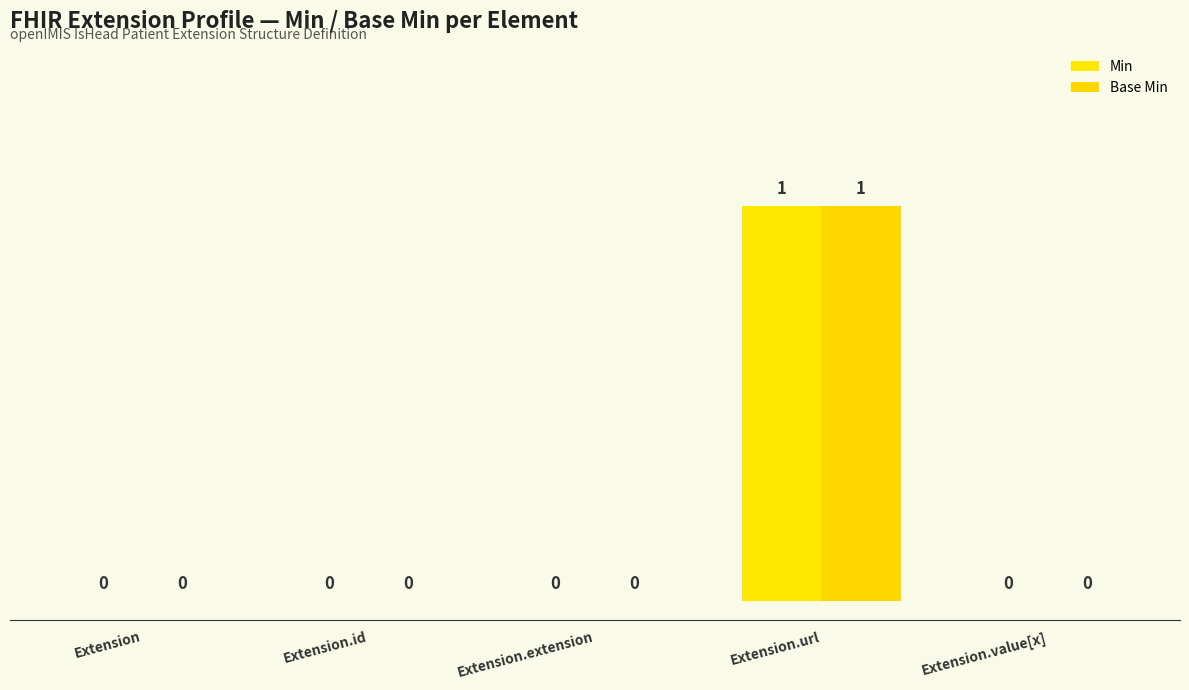

Reading left to right, extract all data points from this chart.

Min: 0	0	0	1	0
Base Min: 0	0	0	1	0